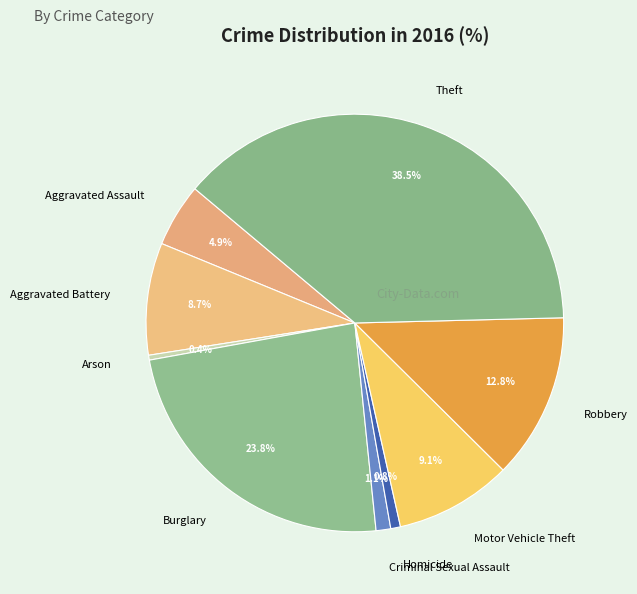

Does Motor Vehicle Theft account for over 50% of the chart?

No